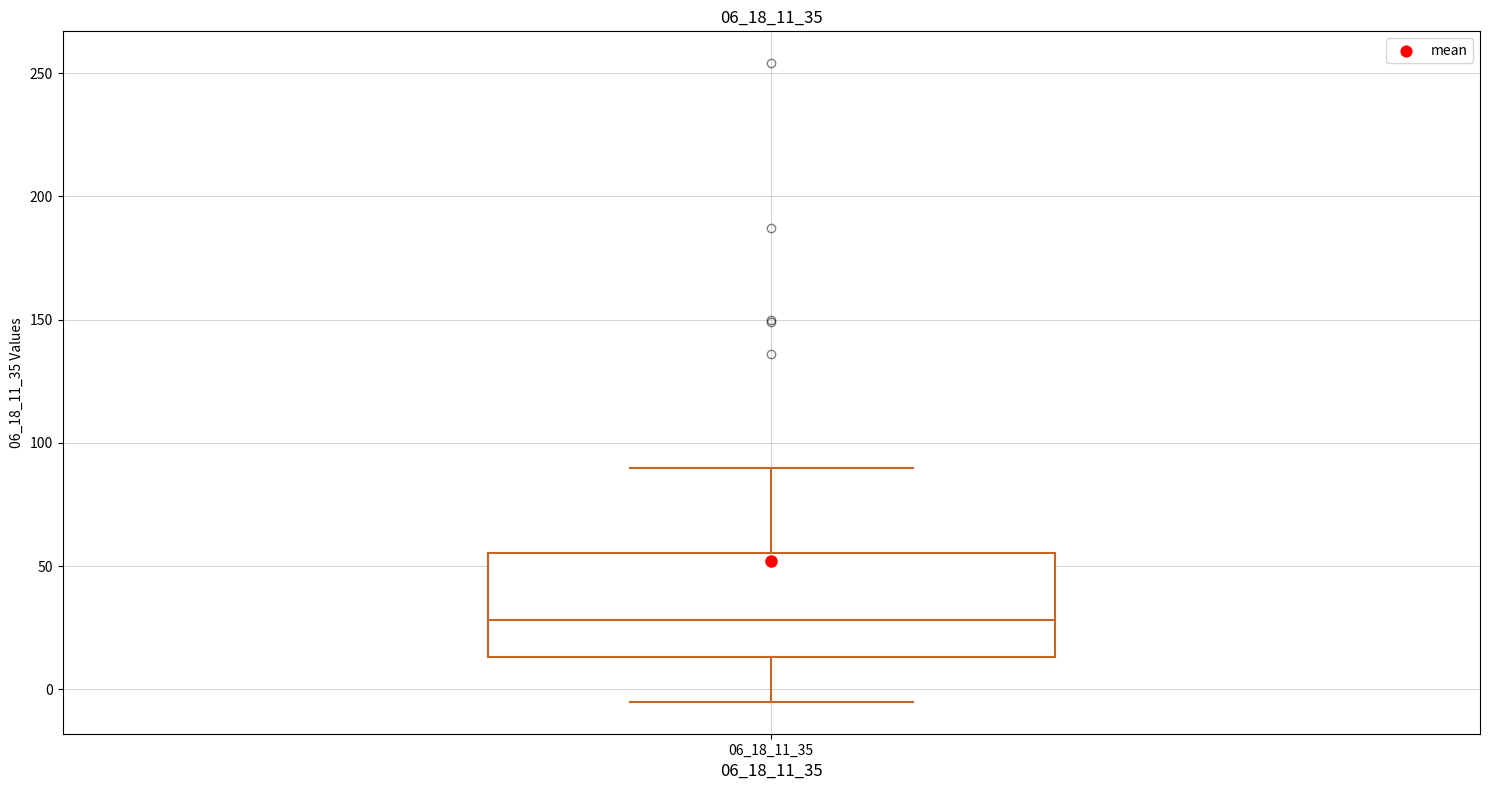

Read this box plot against the y-axis: the position of the median line, the range covered by the box, and the ends of both whiskers. The values are not printed on the chart, so give them approximately, as read against the axis.

median 30, box 15 to 55, whiskers -5 to 90